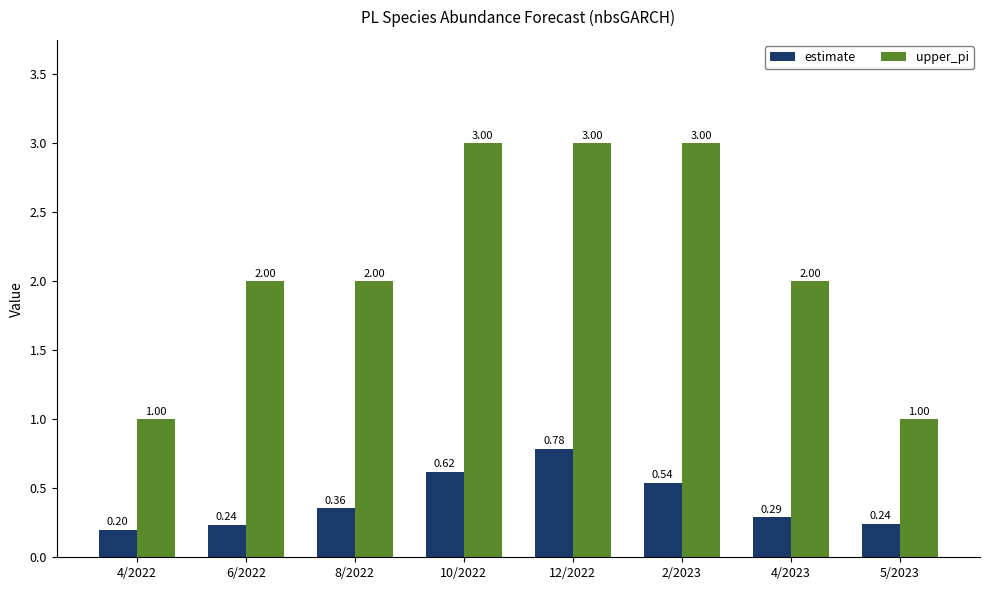

Which series changed the most between 12/2022 and 5/2023?

upper_pi